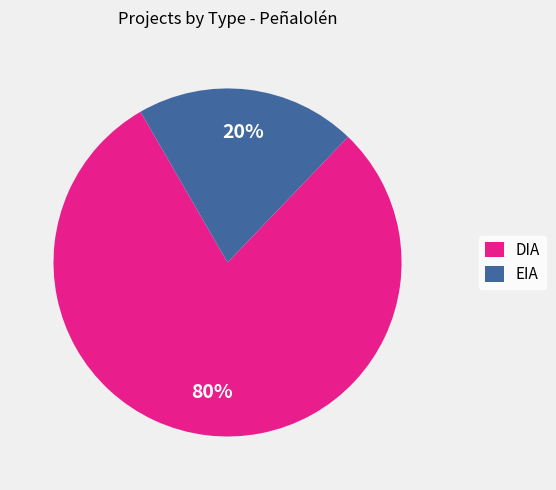

What is the largest slice in the pie chart?

DIA